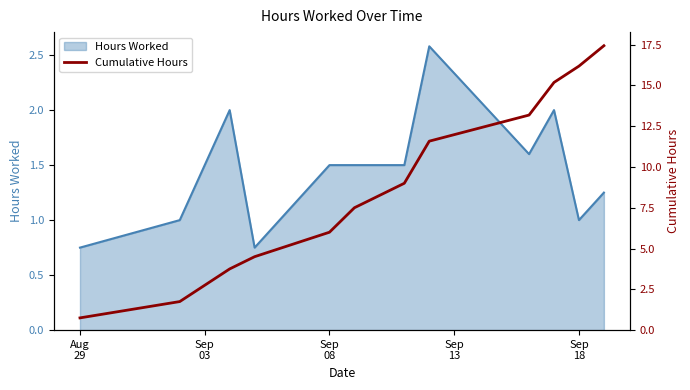

What is the smallest value displayed?

0.8